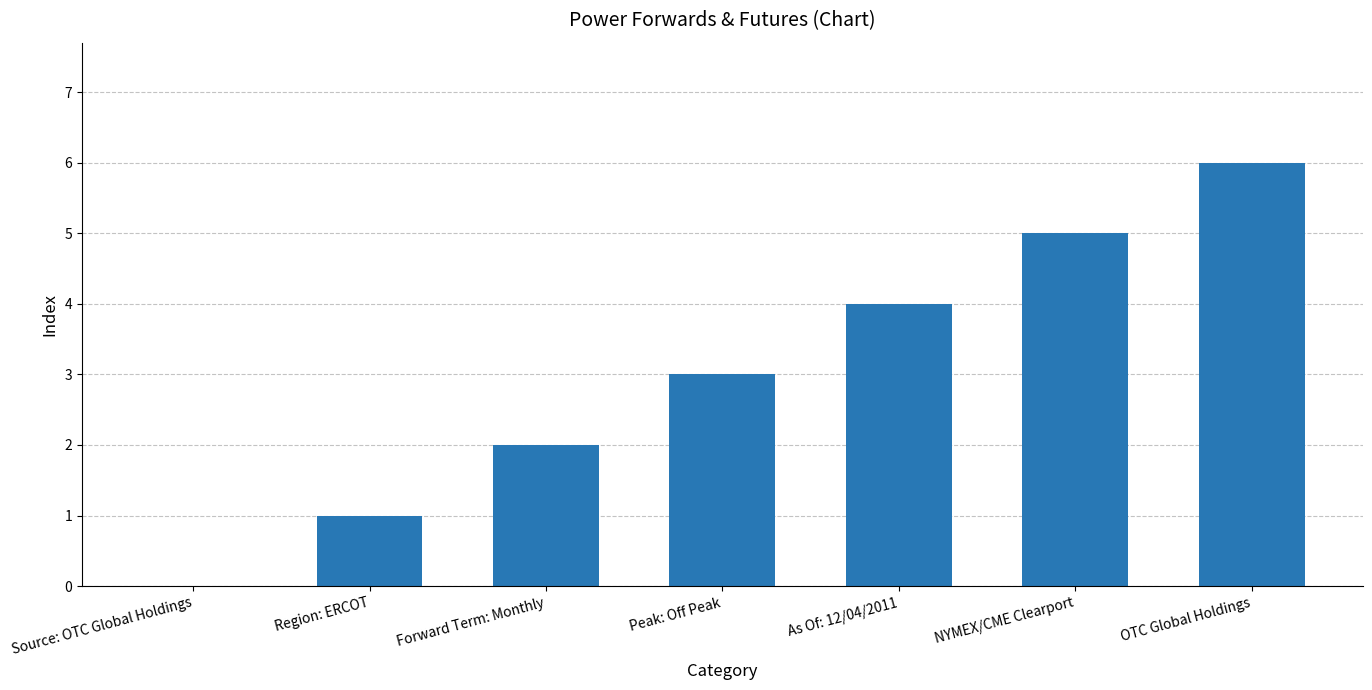

What is the change in value from As Of: 12/04/2011 to OTC Global Holdings?

+2